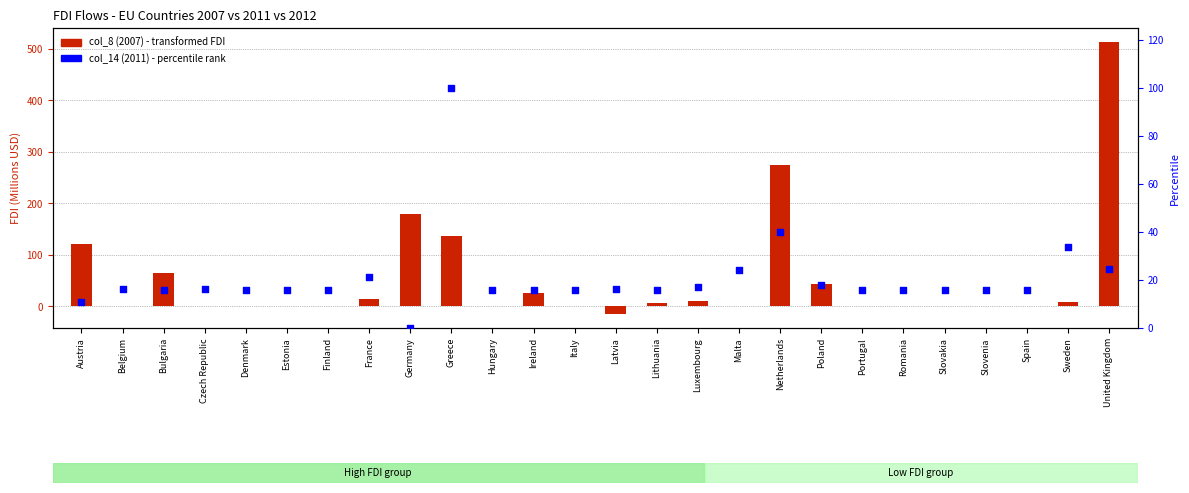

Which series has the largest total across all categories?

col_8 (2007)